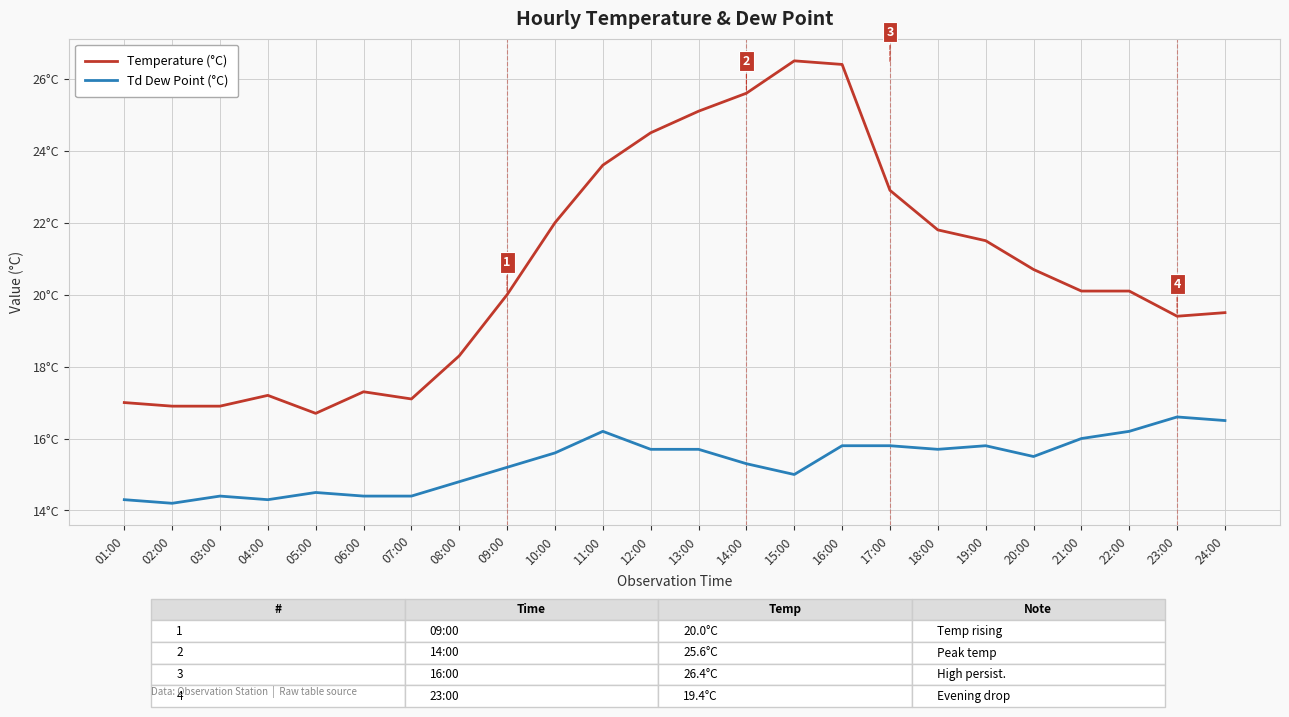

At which category does Temperature (°C) reach its first local valley?

05:00